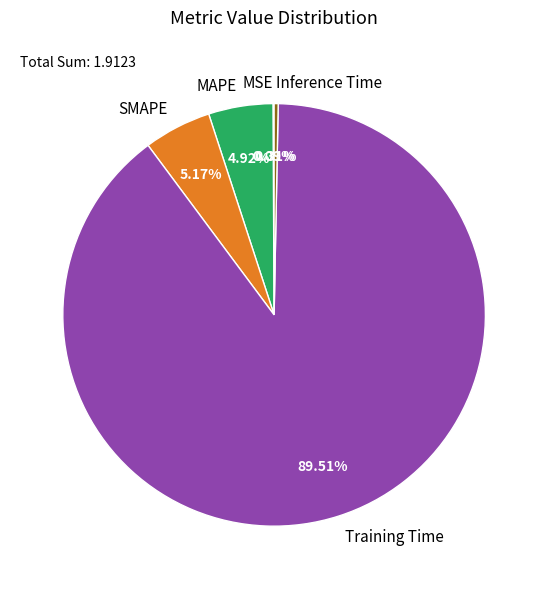

To the nearest percent, what is the average slice percentage?

20%